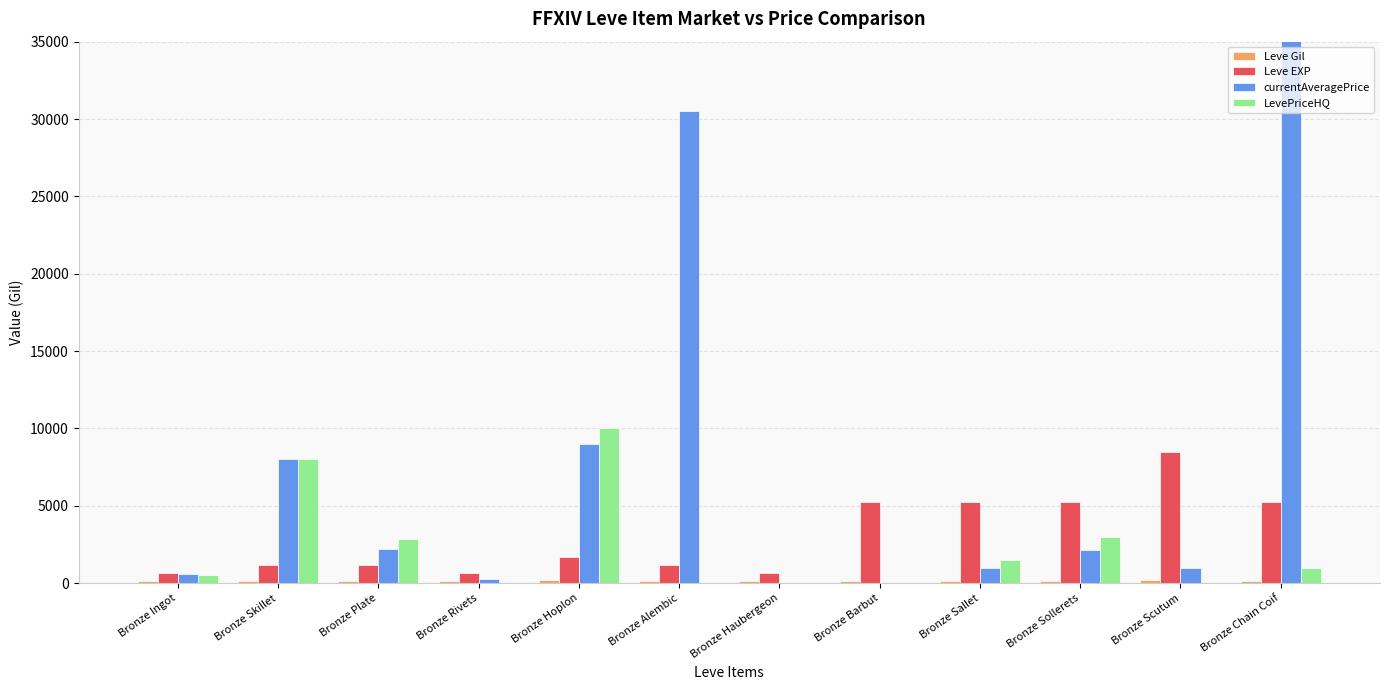

Which series changed the most between Bronze Ingot and Bronze Haubergeon?

currentAveragePrice